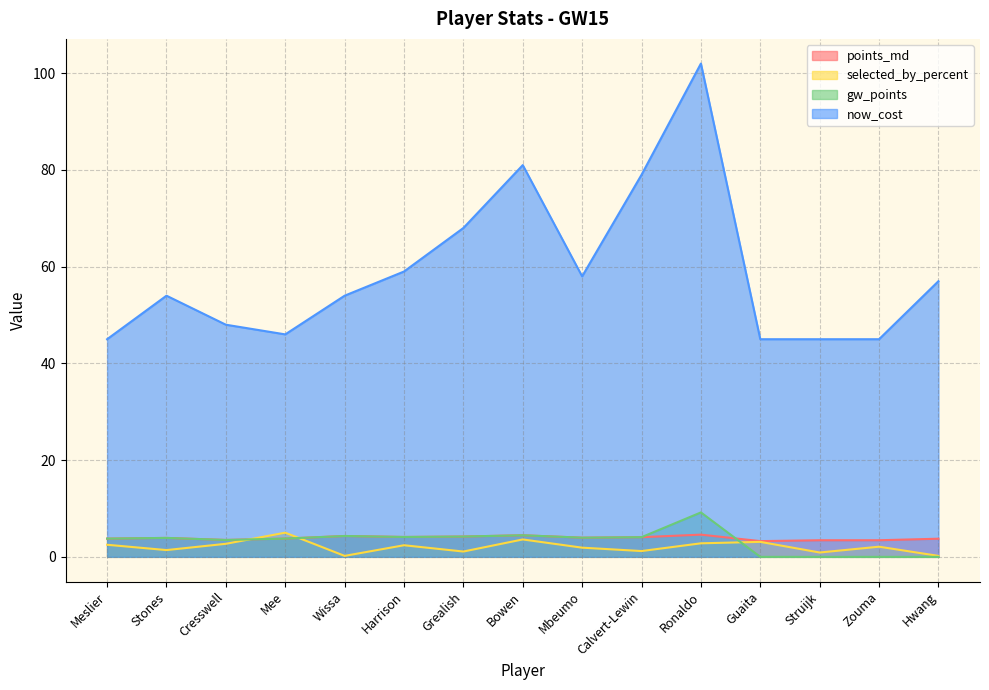

Where is points_md nearest to the value 3?

Guaita